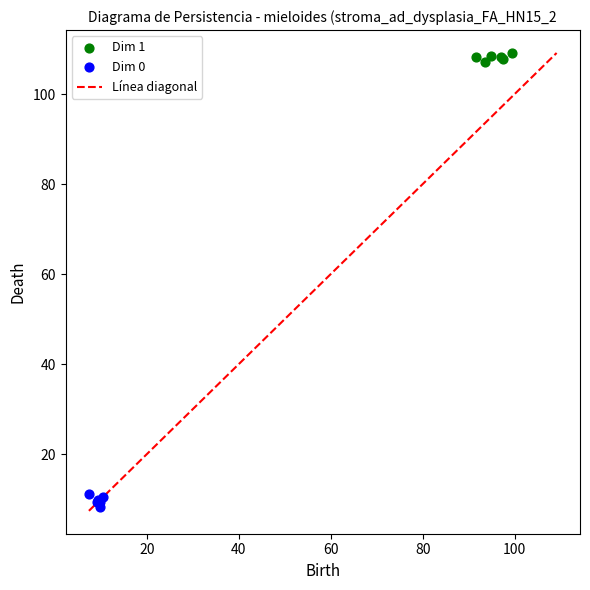

Which series reaches the minimum Y coordinate?

Dim 0